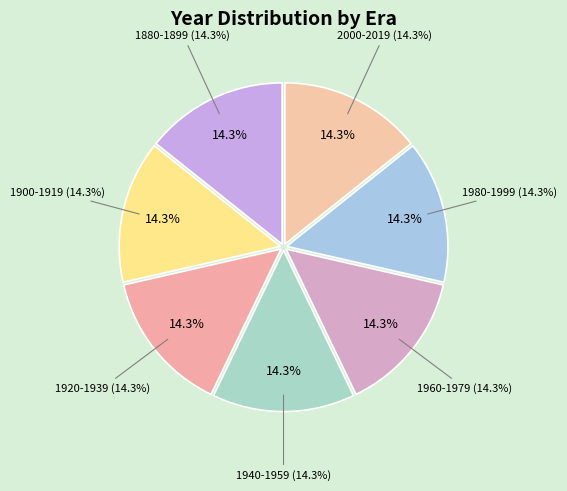

Does any single category account for the majority?

No